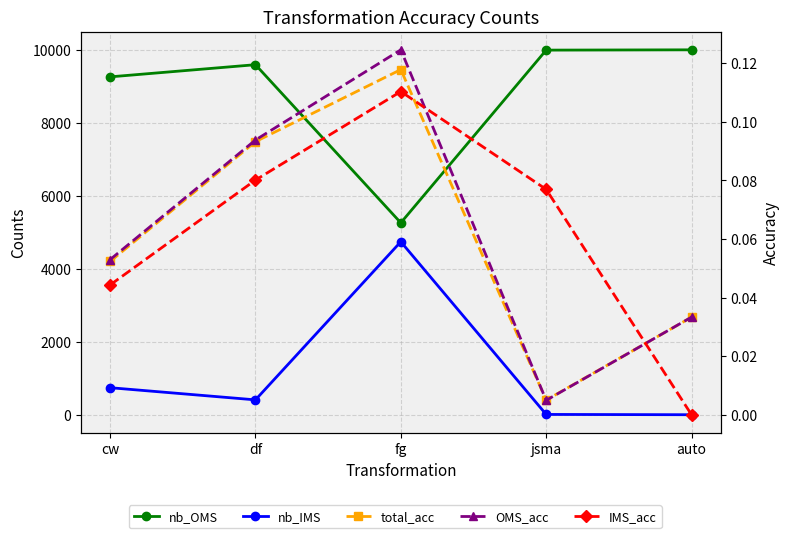

What are all the series names shown in the legend?

nb_OMS, nb_IMS, total_acc, OMS_acc, IMS_acc